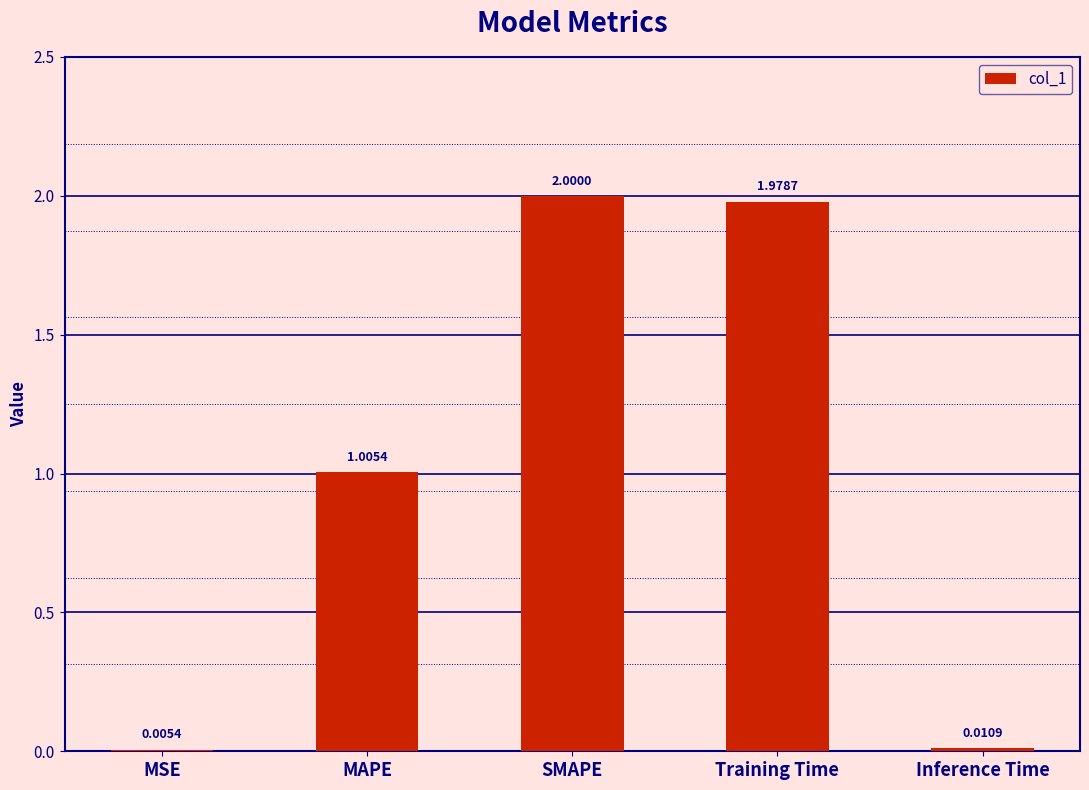

Are the bars grouped side by side (vs. stacked)?

No